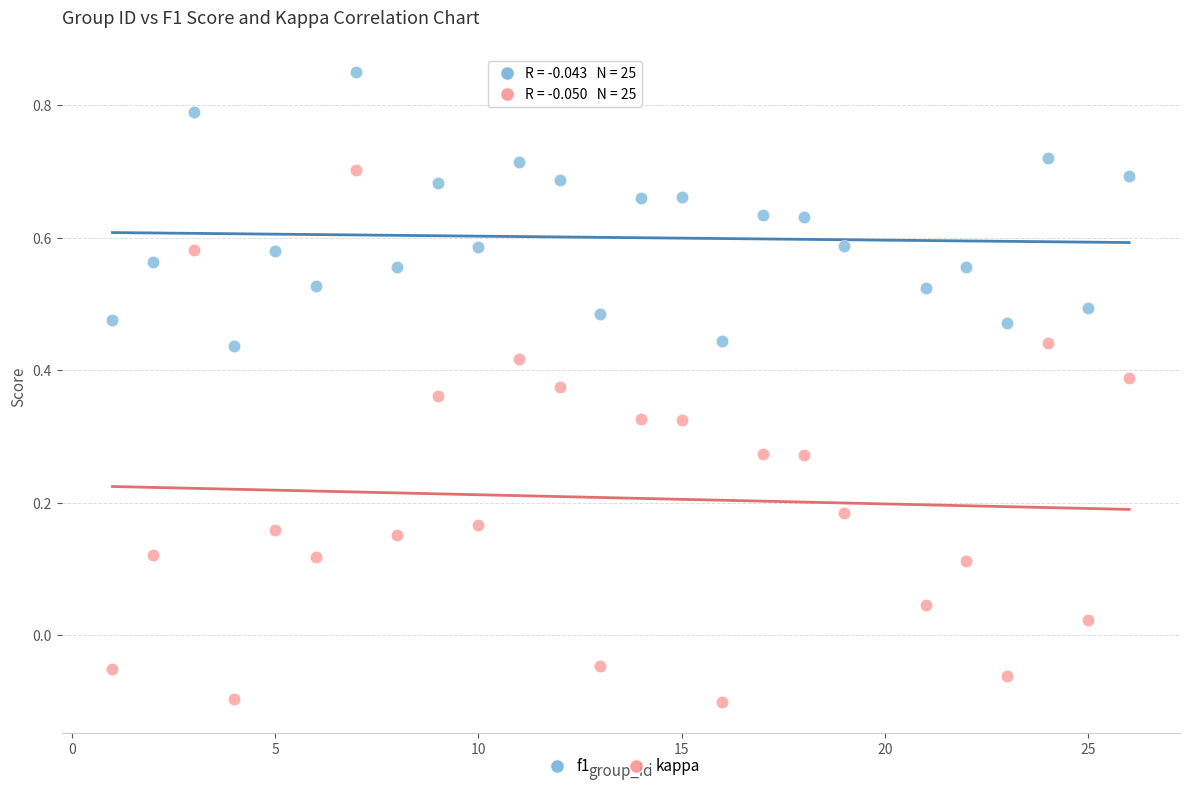

Across all data points, what is the range of X values (max minus min)?

25.0